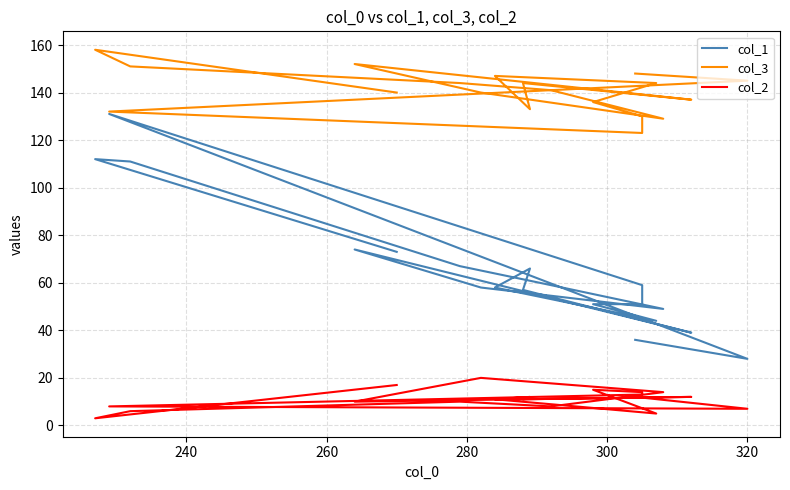

Reading left to right, what are all the values shown in this chart?

col_1: 73	112	111	67	59	49	58	74	39	57	66	58	44	51	51	59	131	28	36
col_3: 140	158	151	144	141	129	140	152	137	144	133	147	144	136	130	123	132	145	148
col_2: 17	3	6	10	8	14	20	10	12	11	12	11	5	15	14	13	8	7	12